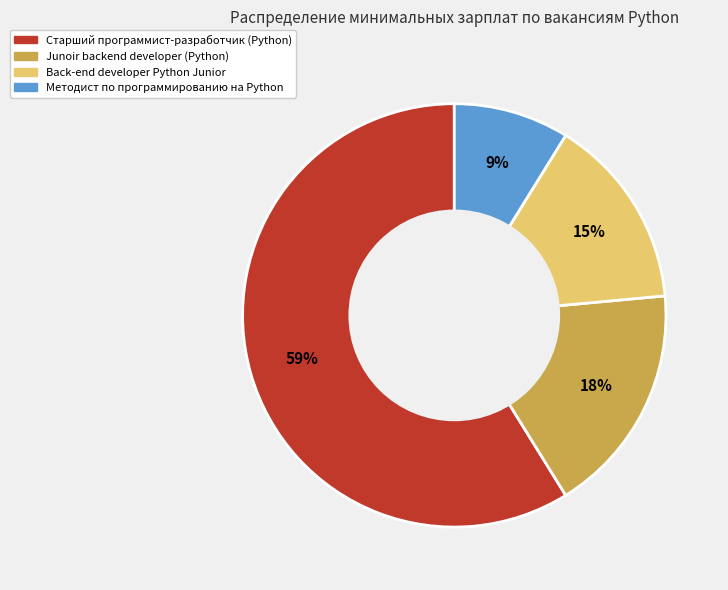

Count the number of slices in the pie.

4